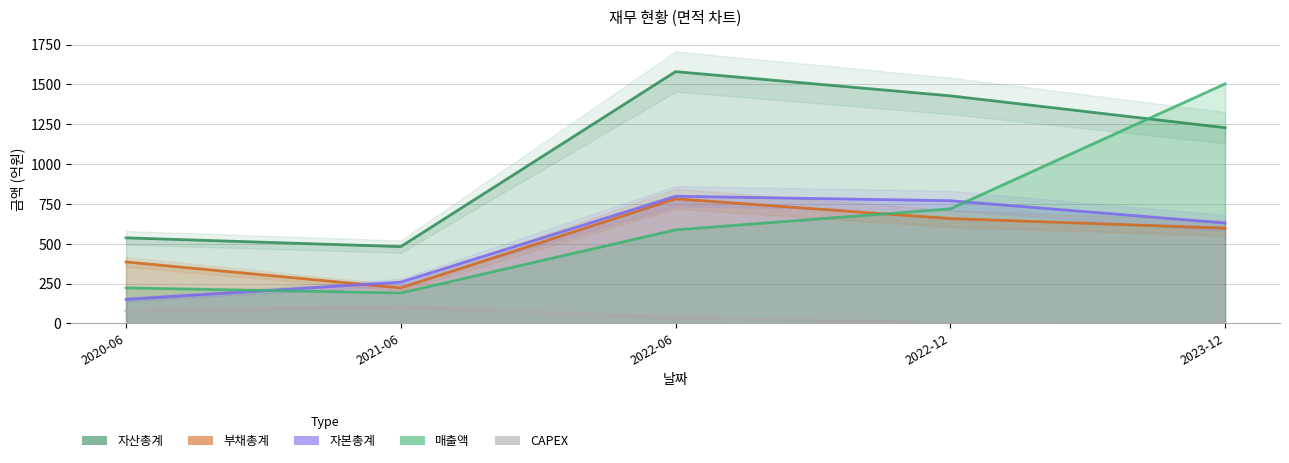

True or false: 부채총계 has more than 1 points higher than both neighbors.

False